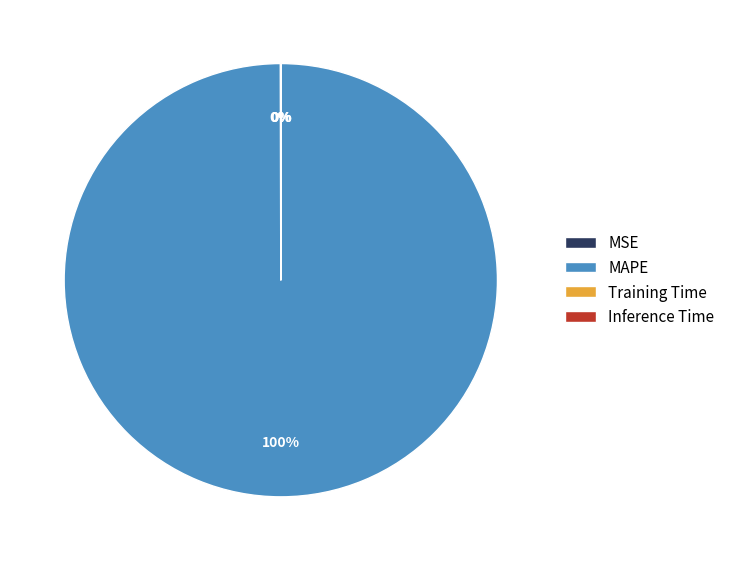

Is it true that MAPE is 100% of the pie?

True